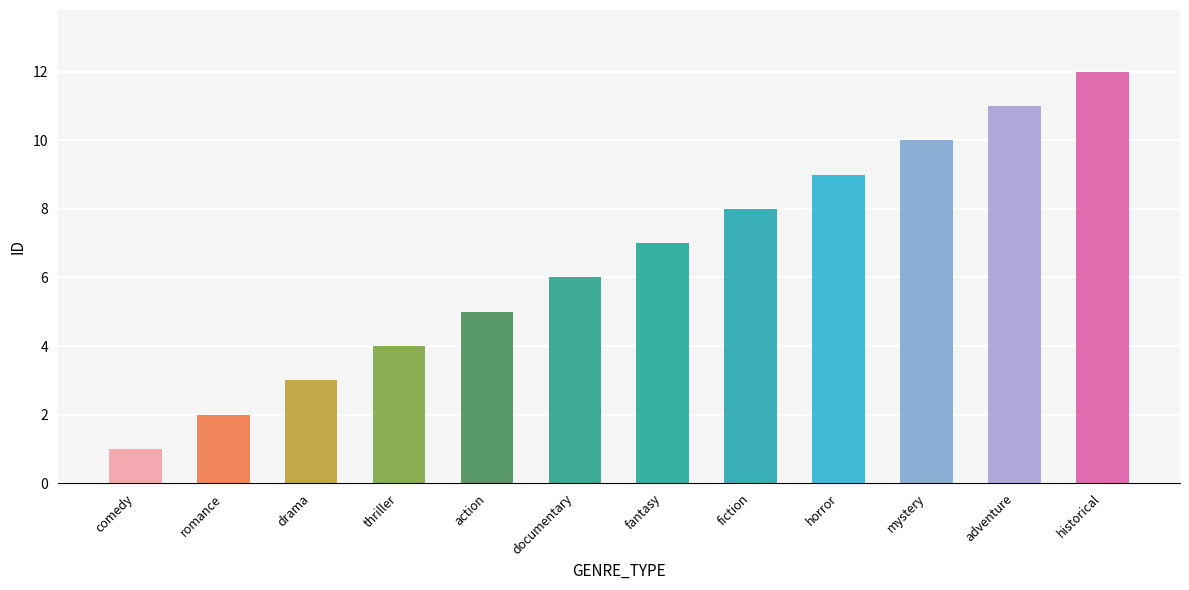

What position from the right is action?

8